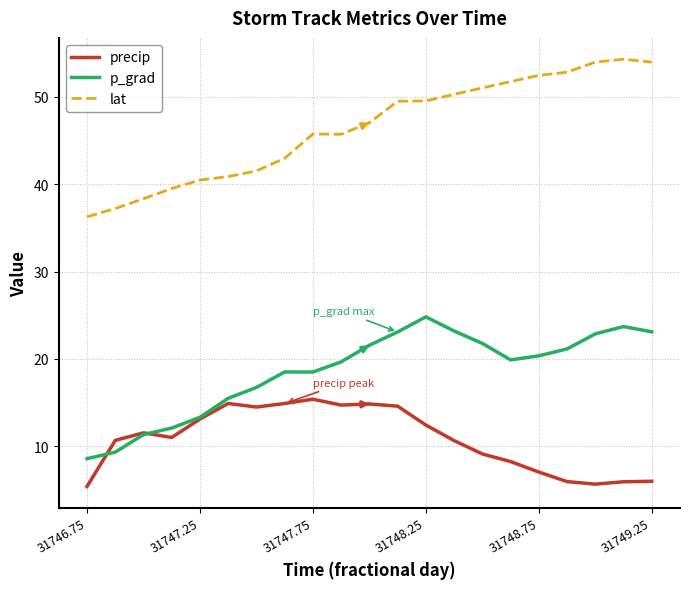

True or false: lat and precip cross at least once.

False